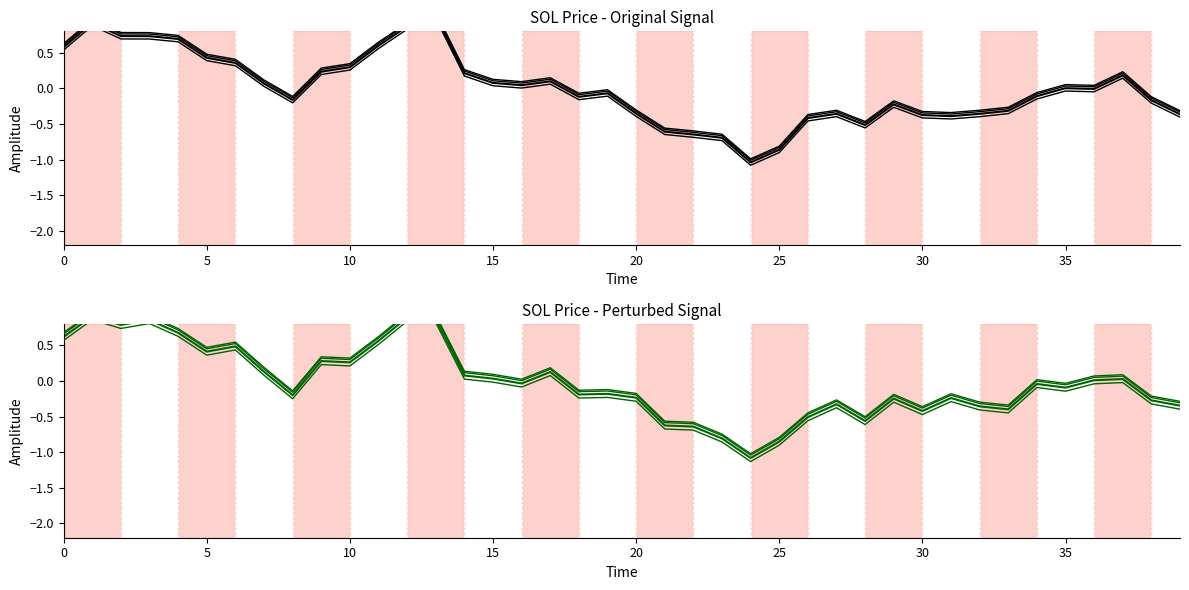

How many negative values are there?

22